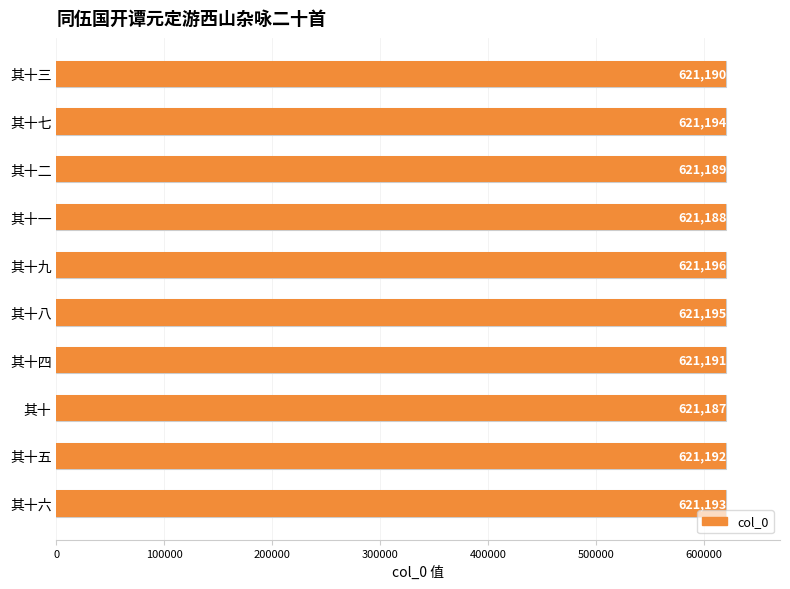

What is the difference between the maximum and minimum values?

9